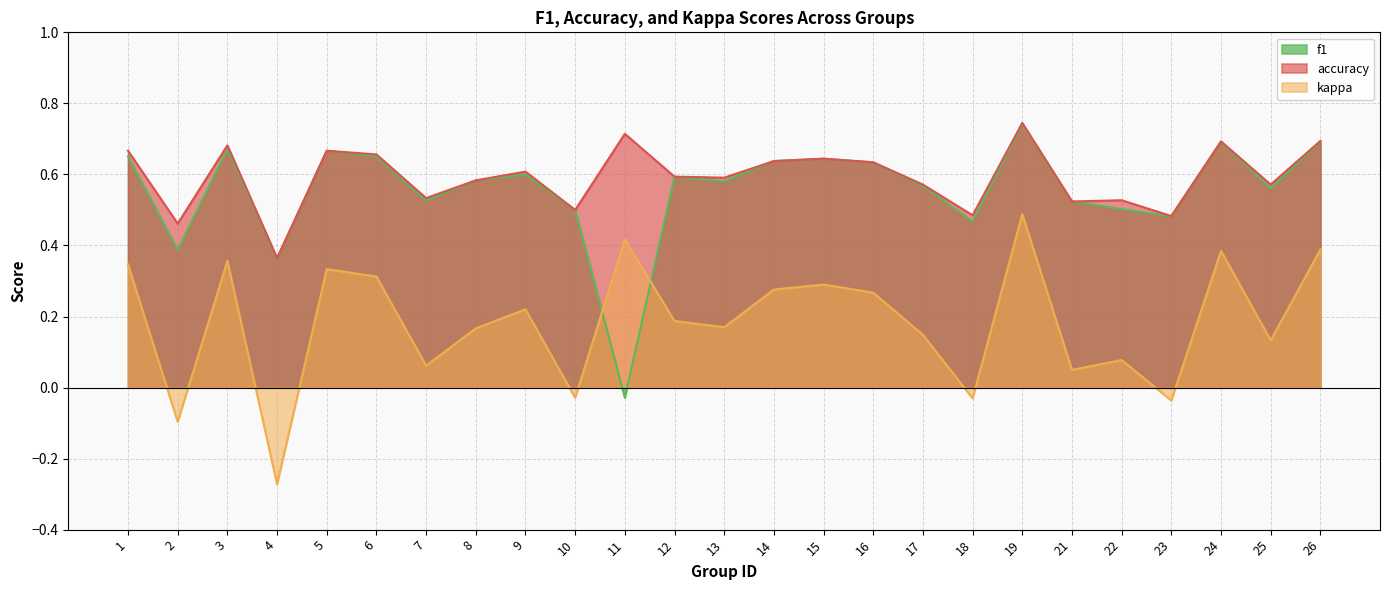

What value does the kappa series have at 17?

0.1